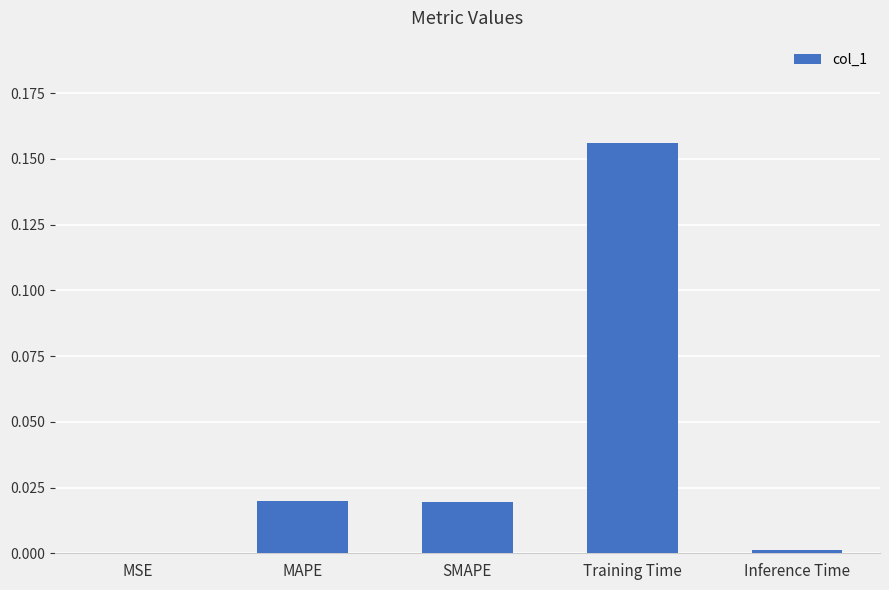

The value at Inference Time is 0.0. True or false?

True